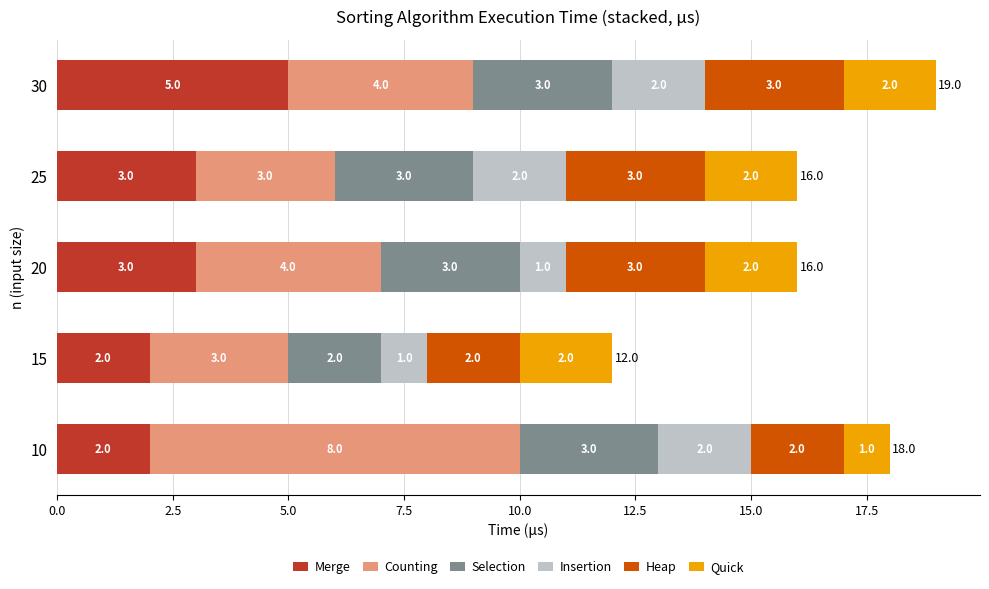

Read the Merge value at 20.

3